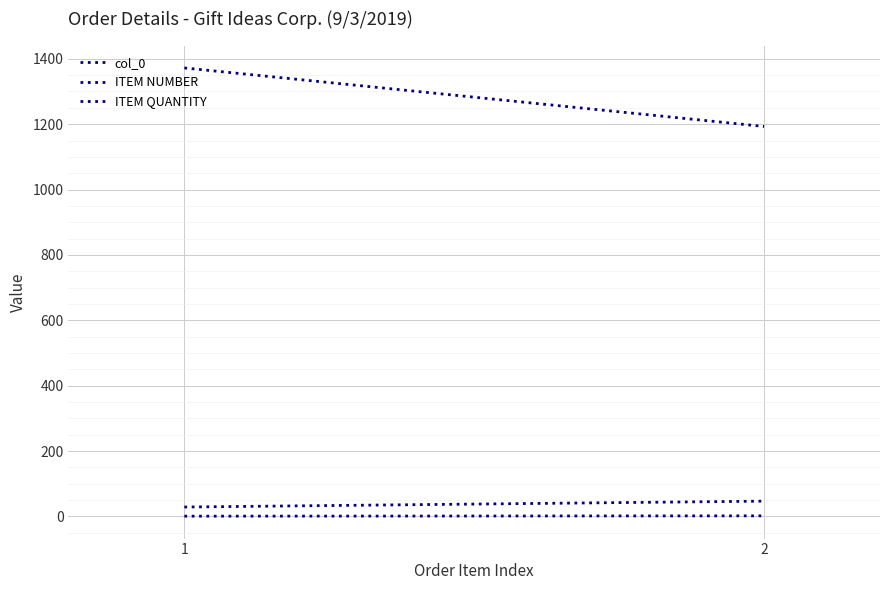

Reading left to right, list all the values displayed in this chart.

col_0: 1372	1193
ITEM NUMBER: 1	2
ITEM QUANTITY: 29	47